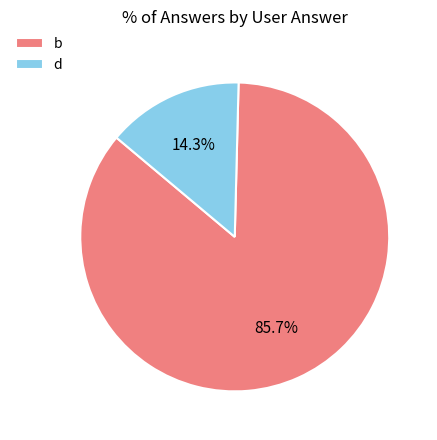

Is it true that b is 78% of the pie?

False